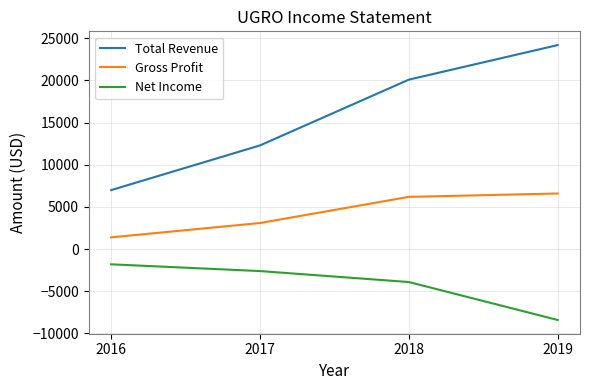

The Total Revenue series shows 12300 at 2017. True or false?

True